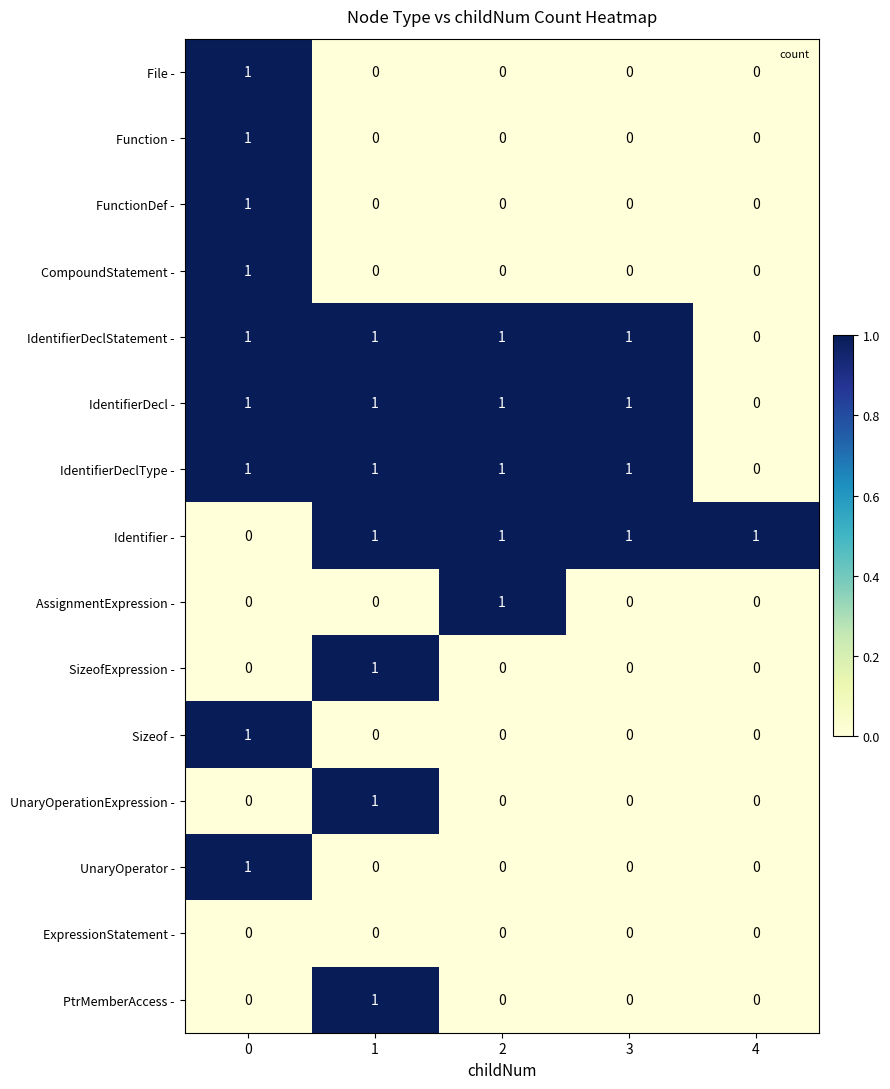

Is it true that Function - equals 0 at 1?

True